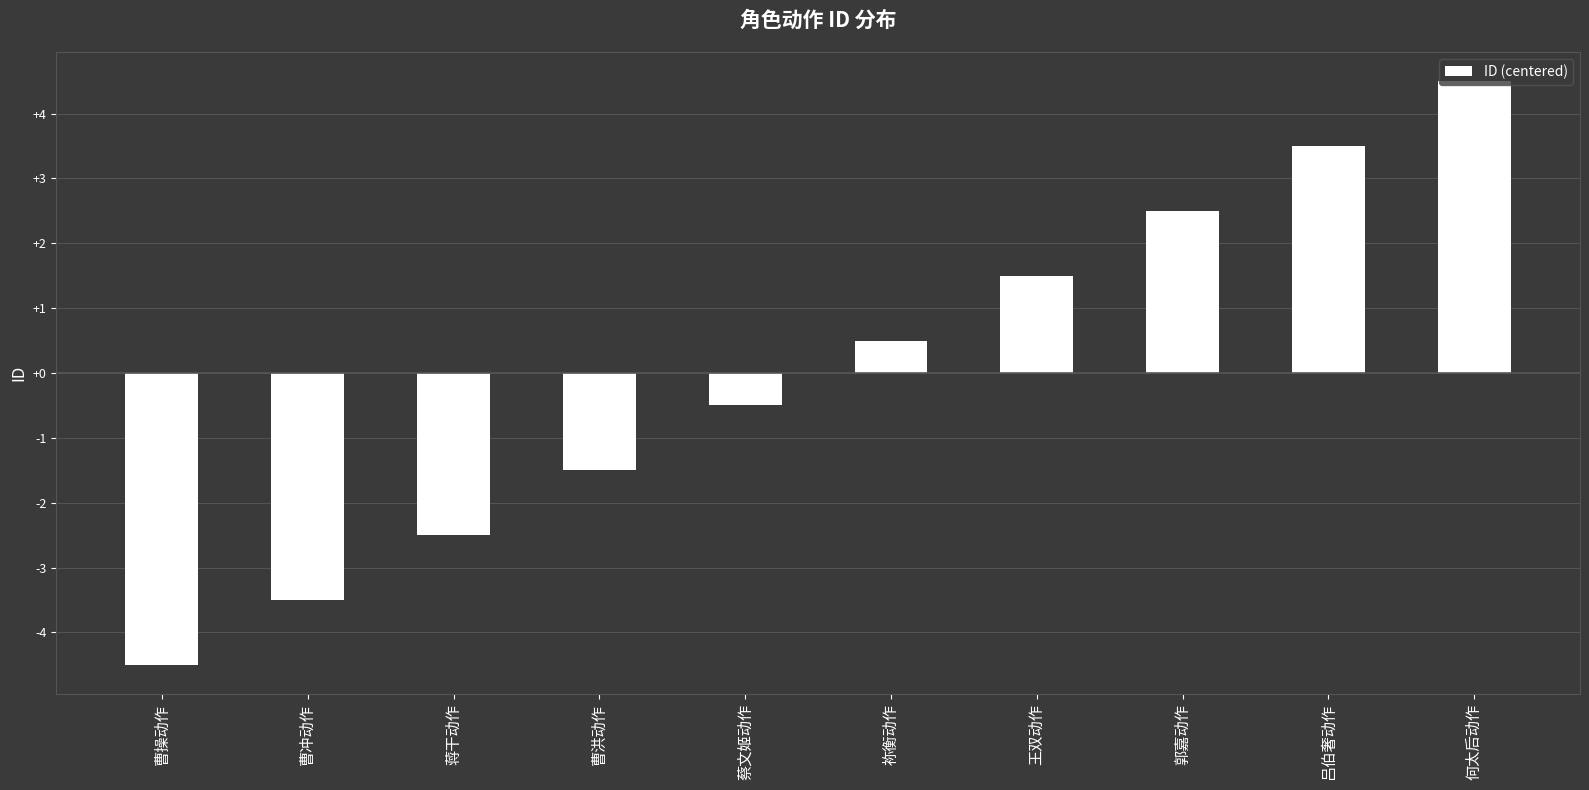

Reading left to right, extract all data points from this chart.

曹操动作=-4.5	曹冲动作=-3.5	蒋干动作=-2.5	曹洪动作=-1.5	蔡文姬动作=-0.5	祢衡动作=0.5	王双动作=1.5	郭嘉动作=2.5	吕伯奢动作=3.5	何太后动作=4.5